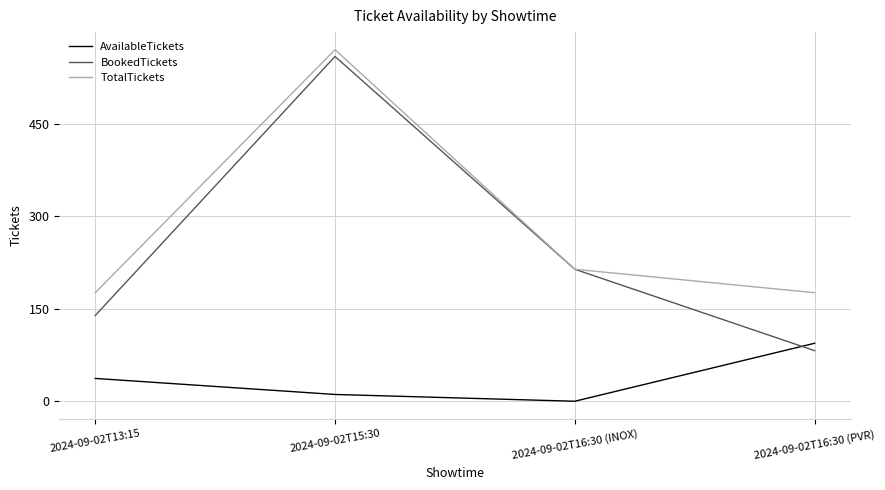

What is the difference between the second highest and second lowest values in the TotalTickets series?

38